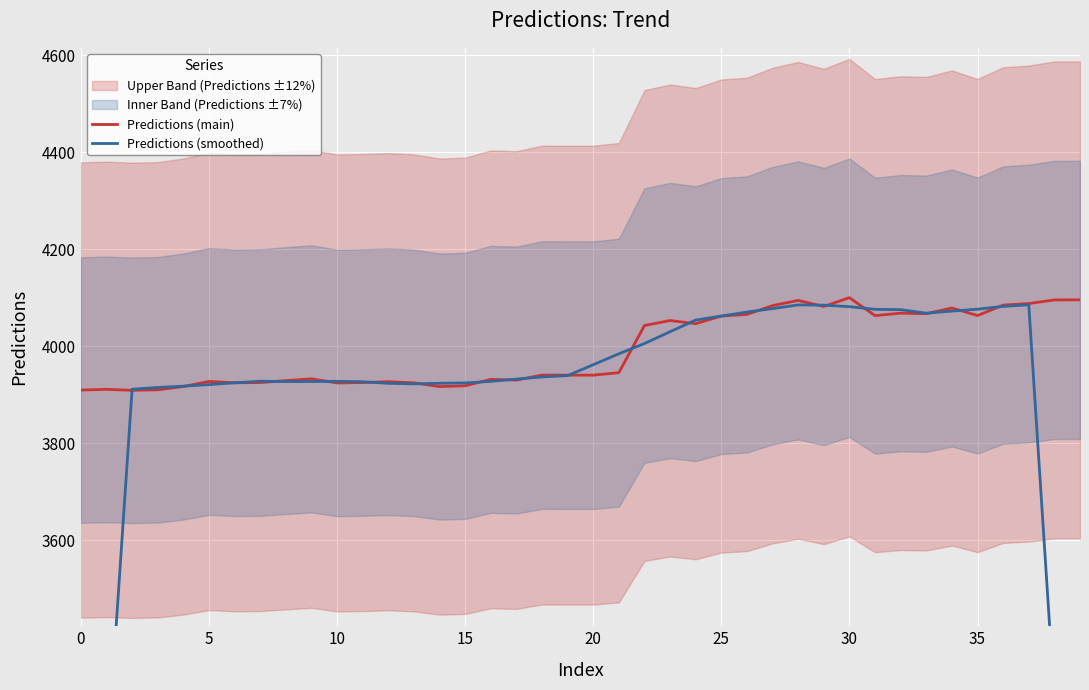

What is the maximum value for Predictions (main)?

4100.3